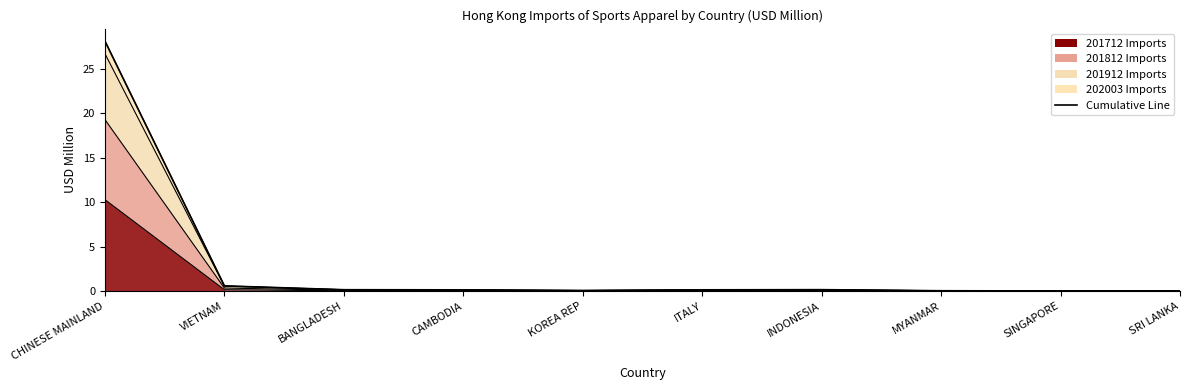

True or false: 201912 and 201812 intersect in this chart.

False